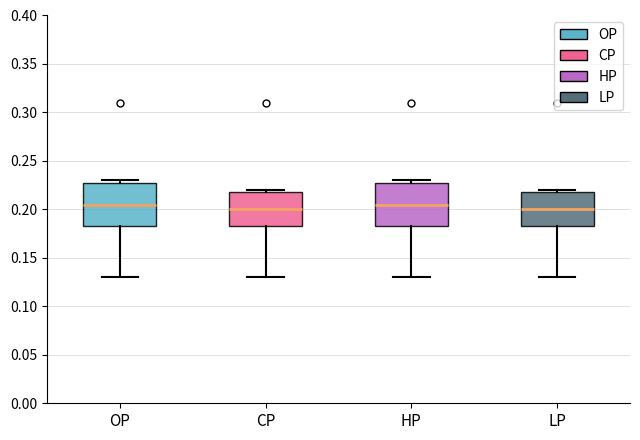

Reading left to right, read every box against the y-axis: the position of its median line, the range the box covers, and the ends of its whiskers. The values are not printed on the chart, so give them approximately, as read against the axis.

OP: median 0.205, box 0.185 to 0.230, whiskers 0.130 to 0.230 (just above the box's upper edge)
CP: median 0.200, box 0.185 to 0.220, whiskers 0.130 to 0.220 (just above the box's upper edge)
HP: median 0.205, box 0.185 to 0.230, whiskers 0.130 to 0.230 (just above the box's upper edge)
LP: median 0.200, box 0.185 to 0.220, whiskers 0.130 to 0.220 (just above the box's upper edge)